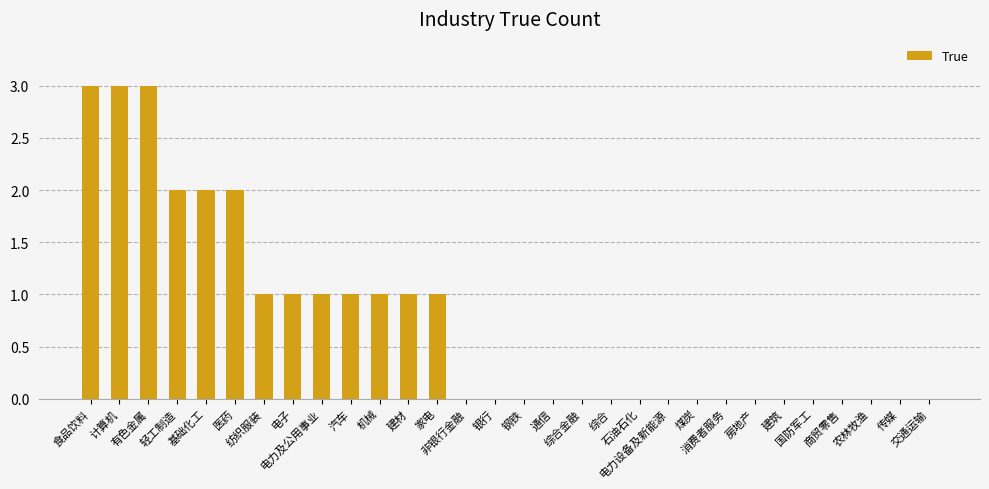

What is the sum of all values?

22